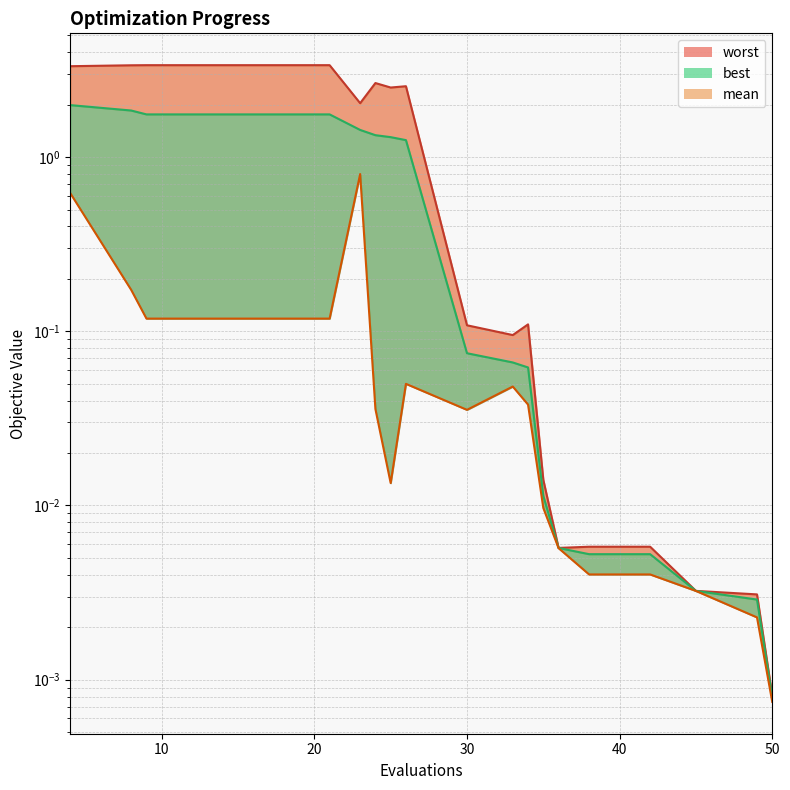

Which series has the widest spread of values?

worst